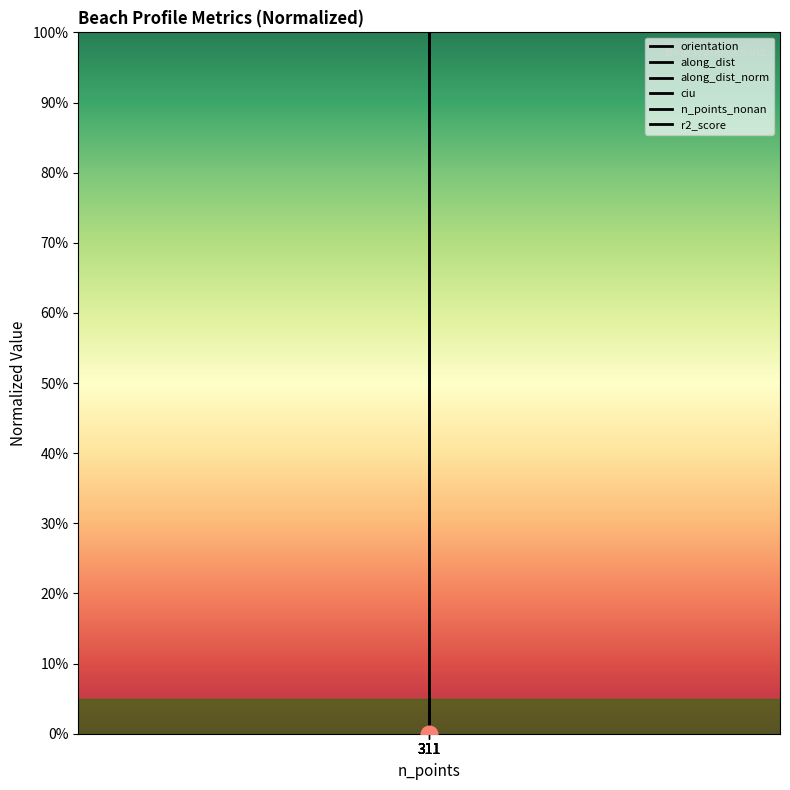

At which label does along_dist reach its peak?

311